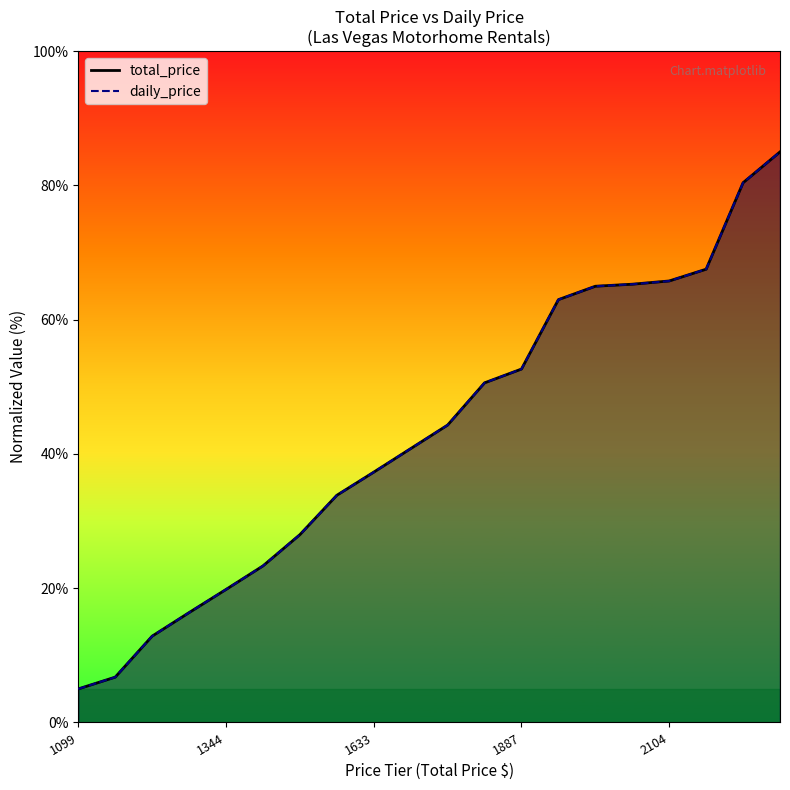

What is the smallest value displayed?

5.0